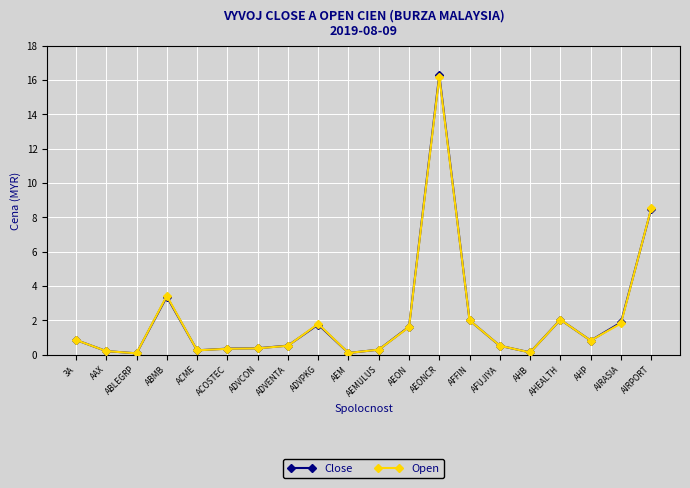

What position from the left is 3A?

1